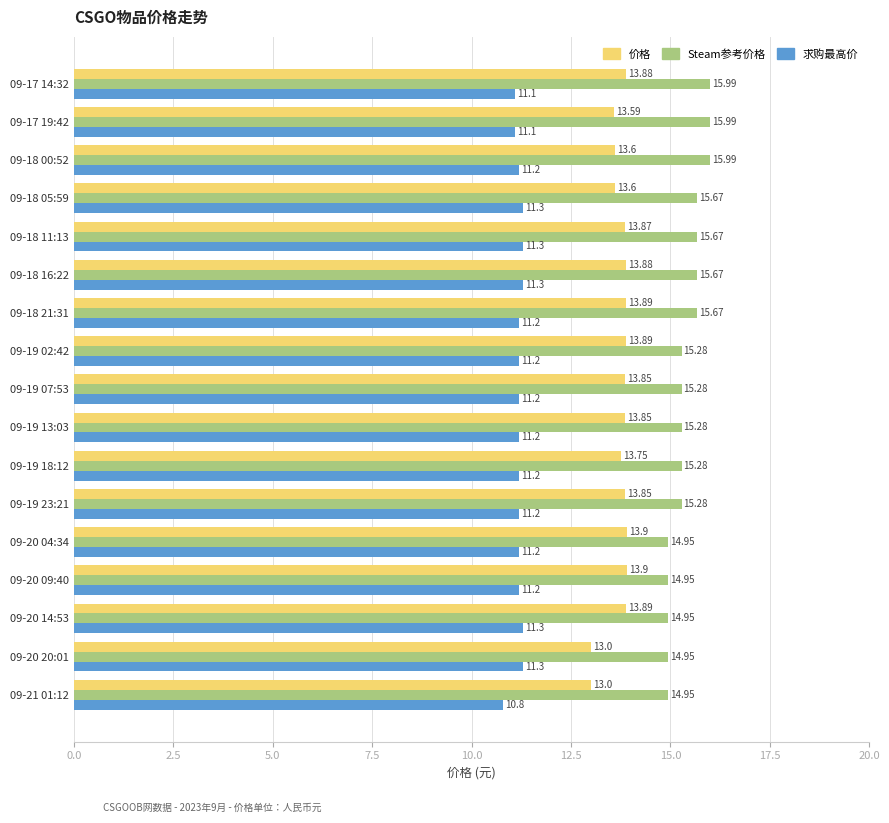

Which series has the largest range (max minus min)?

Steam参考价格